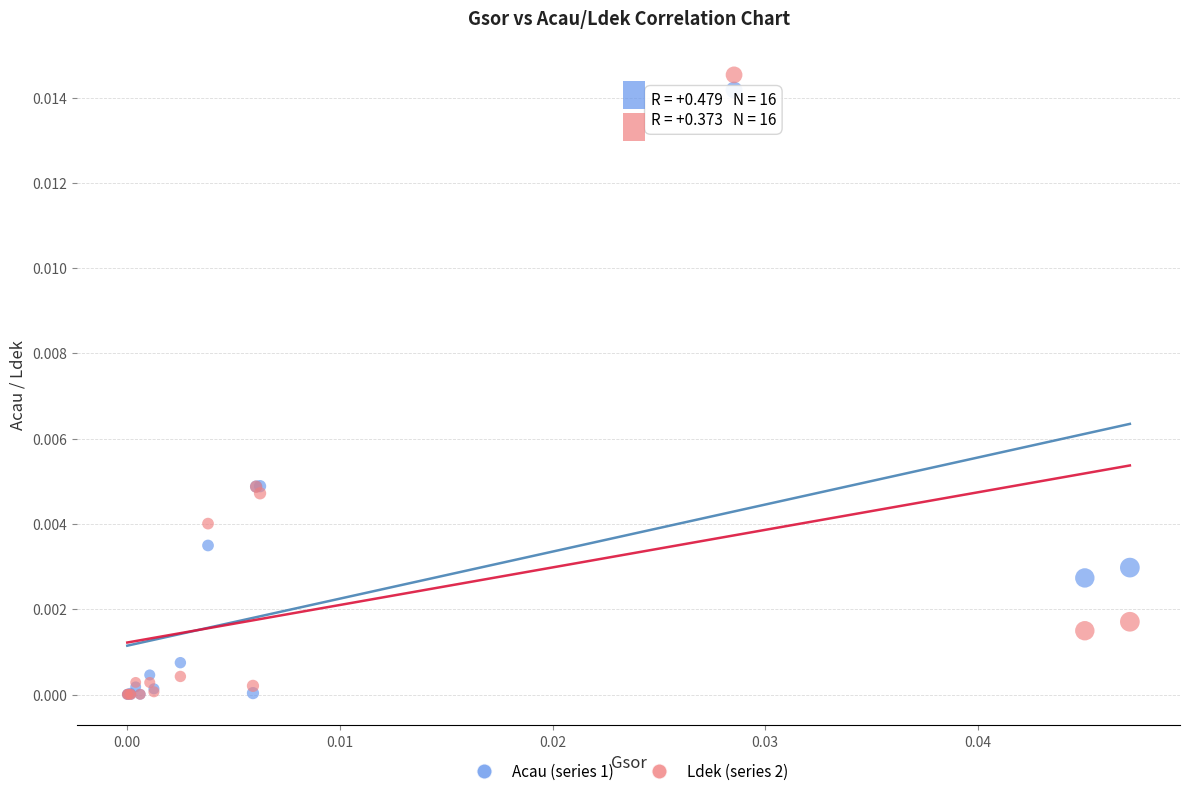

What are all the series names shown in the legend?

Acau (series 1), Ldek (series 2)